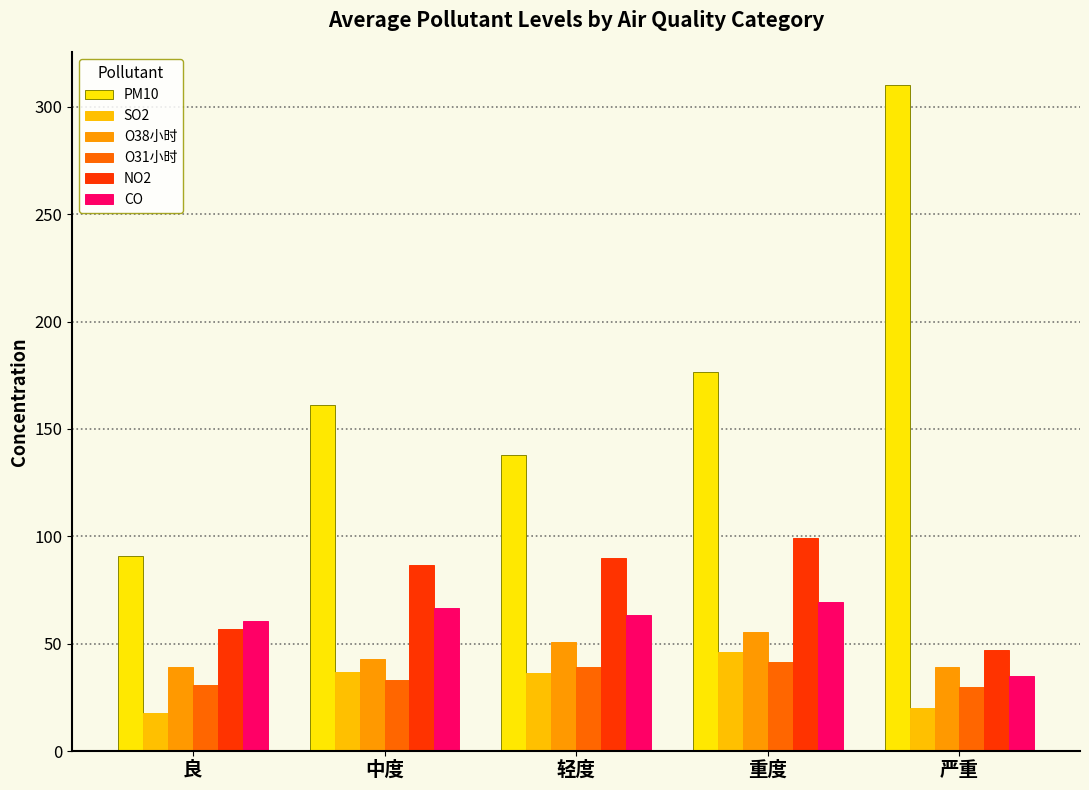

Rank the series by their maximum value, from lowest to highest.

O31小时, SO2, O38小时, CO, NO2, PM10